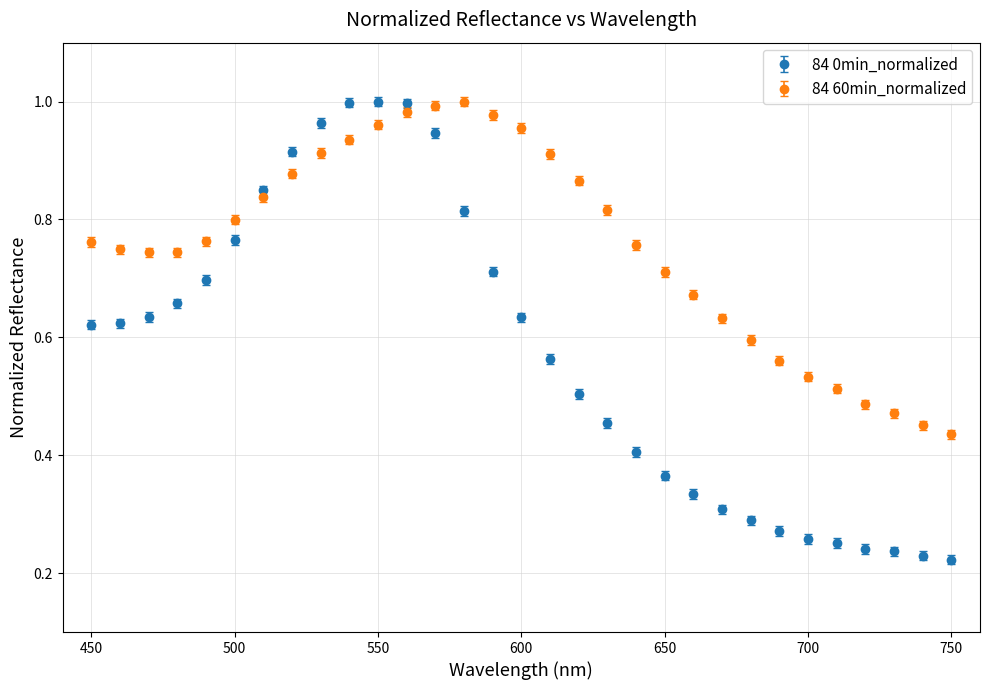

At how many categories does at least one series exceed 0?

31